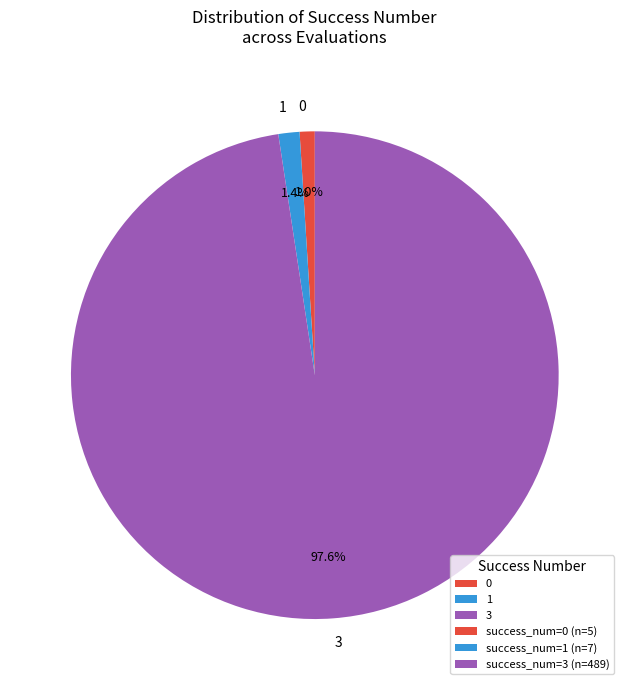

Approximately how many times larger is the value at 0 compared to 1?

0.7